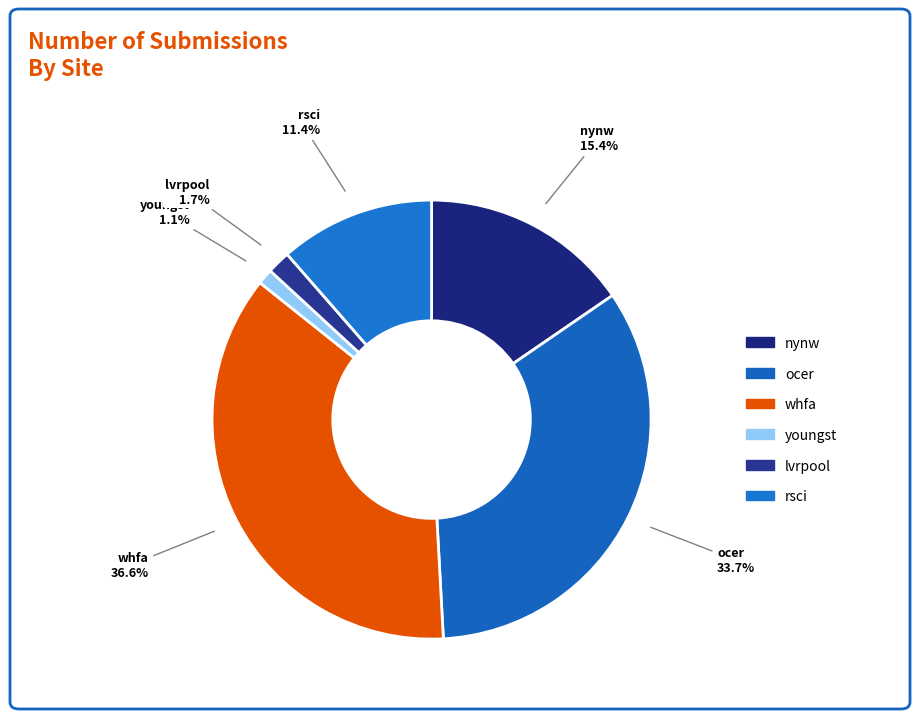

To the nearest percent, what is the average slice percentage?

17%